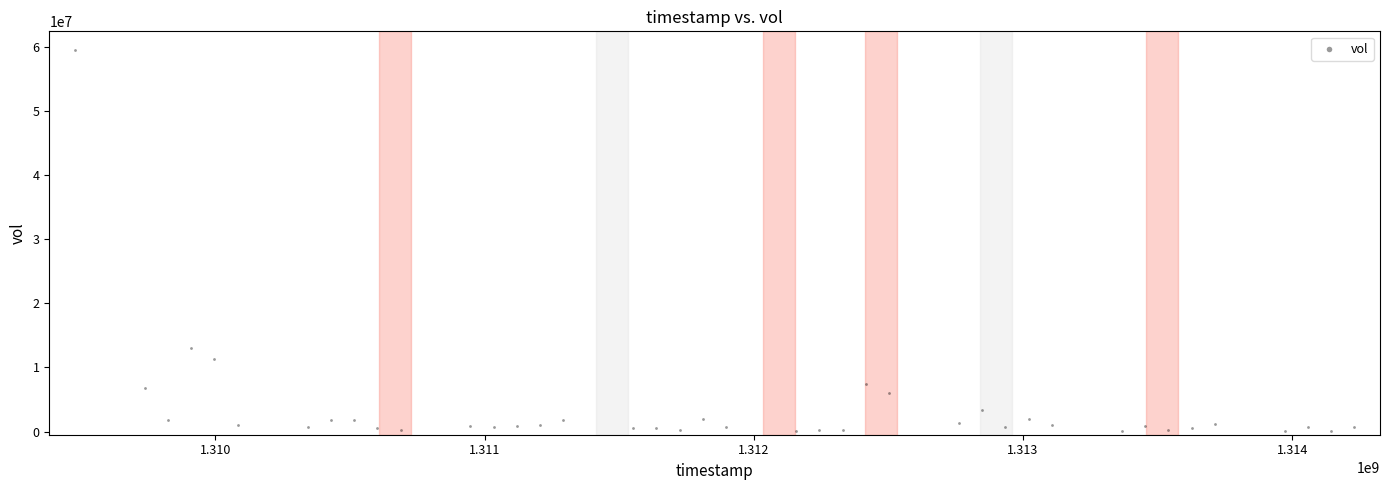

What is the range of Y values (max minus min)?

59350900